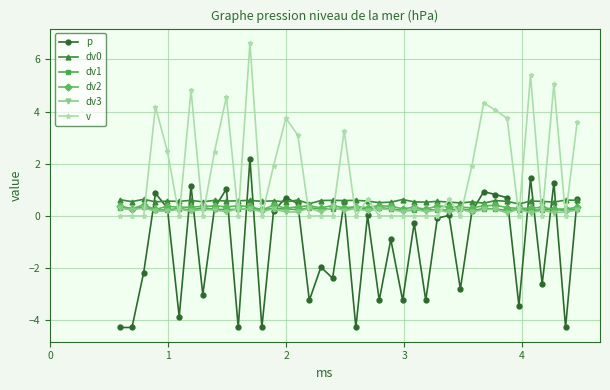

How many dv2 values are between 0 and 1?

40